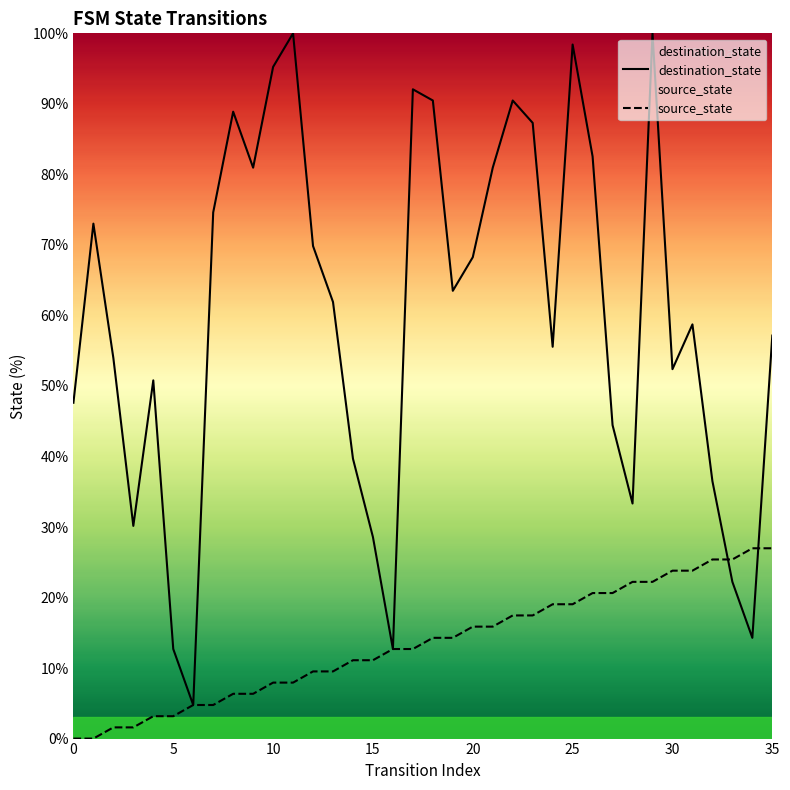

How many intersections are there between destination_state and source_state?

2